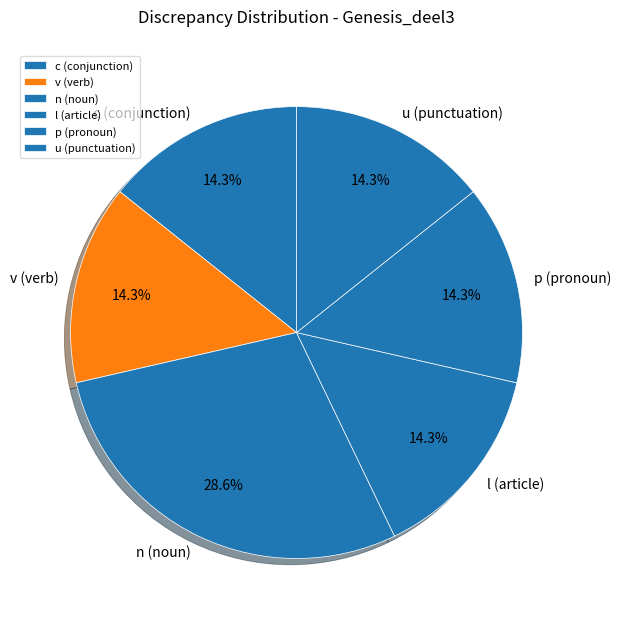

Which has a higher value, c (conjunction) or n (noun)?

n (noun)